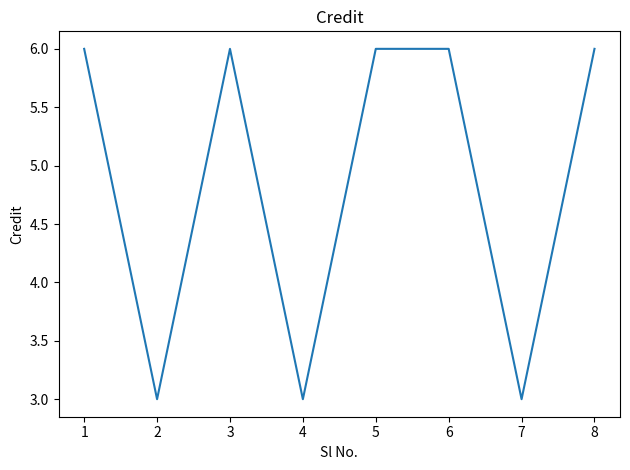

What is the maximum value shown in the chart?

6